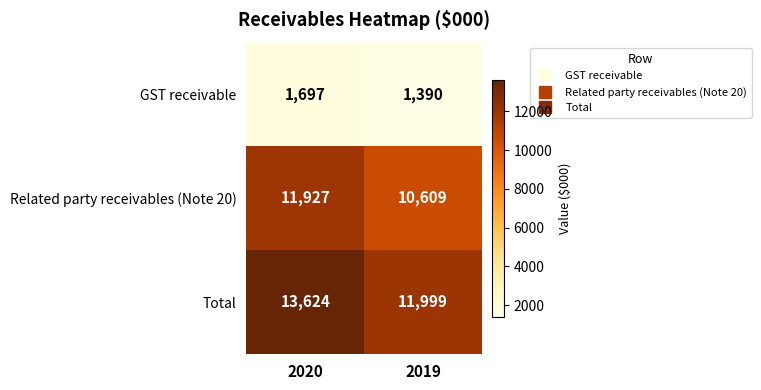

Is it true that Total equals 7514 at 2020?

False